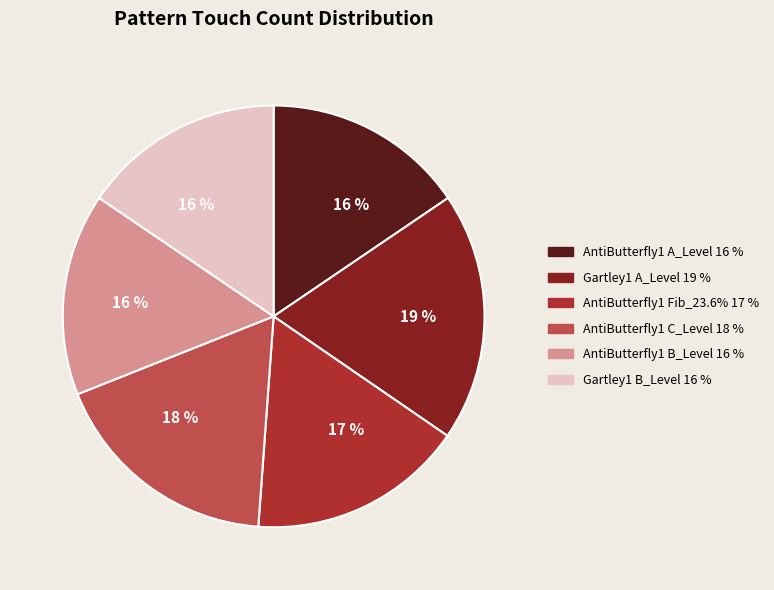

Is there any slice that represents more than half of the pie?

No